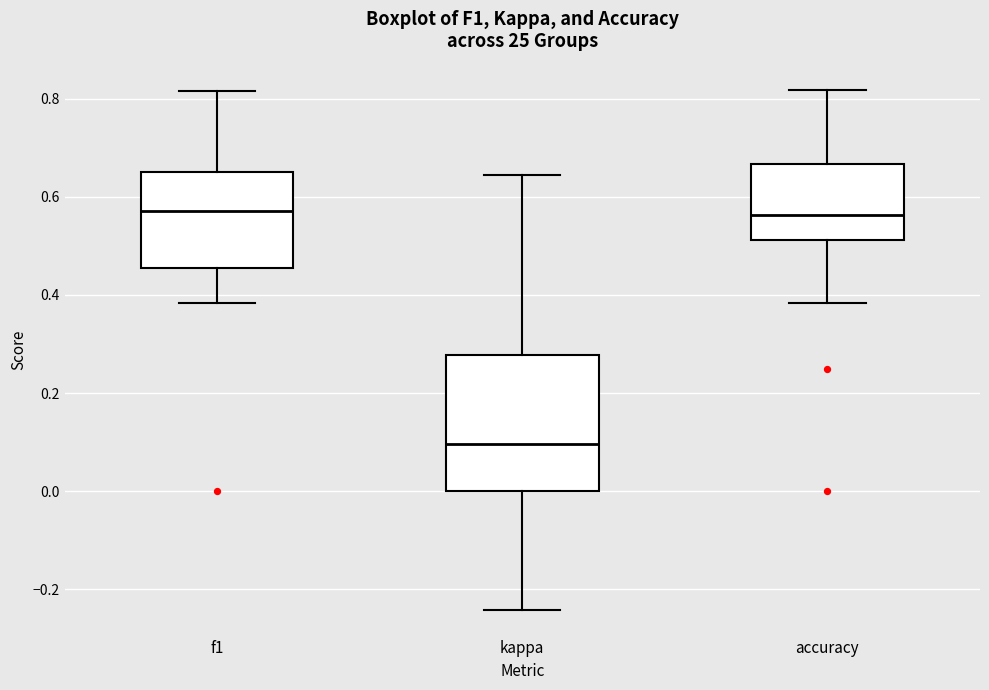

Where does the upper whisker of the box for accuracy end on the y-axis? The values are not printed on the chart, so give them approximately, as read against the axis.

0.82